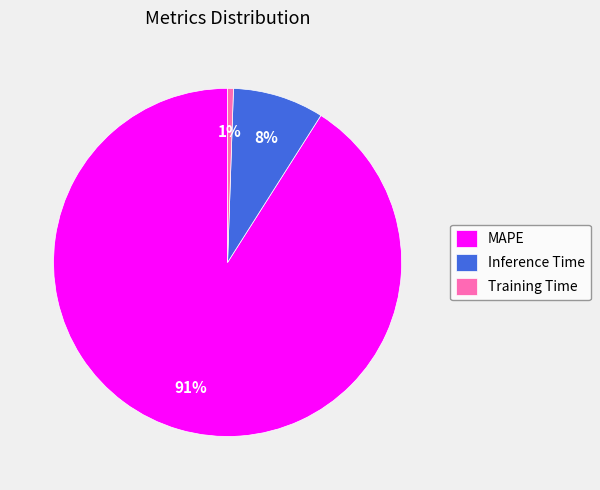

How many slices are in this pie chart?

3